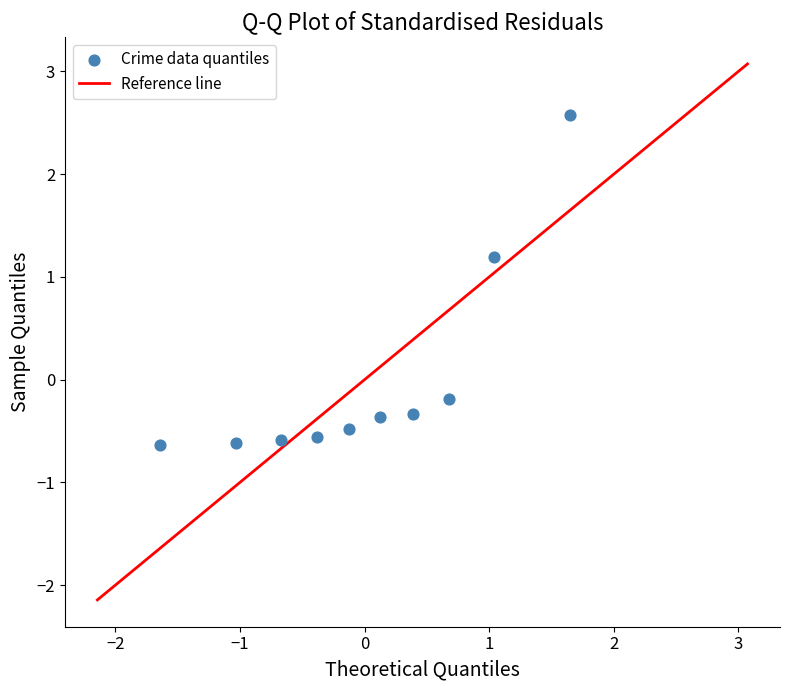

What is the range of Y values (max minus min)?

3.2